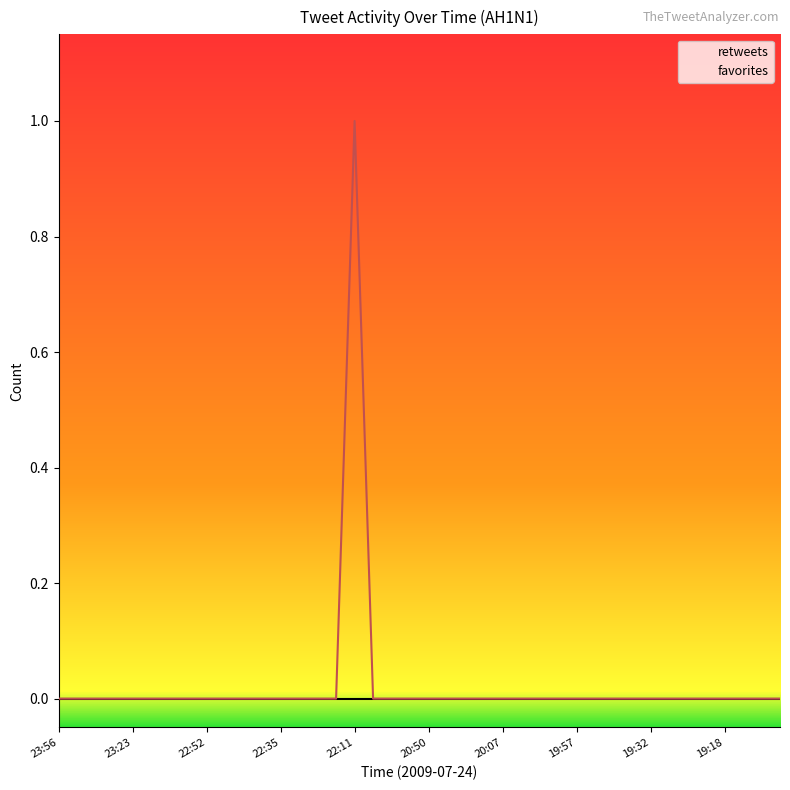

Which label corresponds to the smallest value in the chart?

23:56